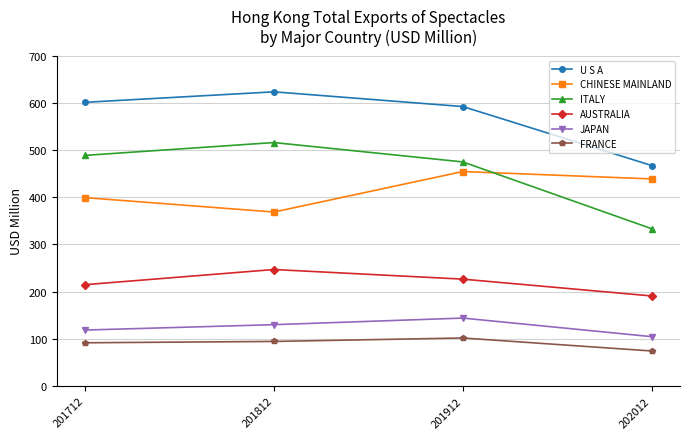

Is the value of ITALY at 201712 greater than the value of JAPAN at 201812?

Yes